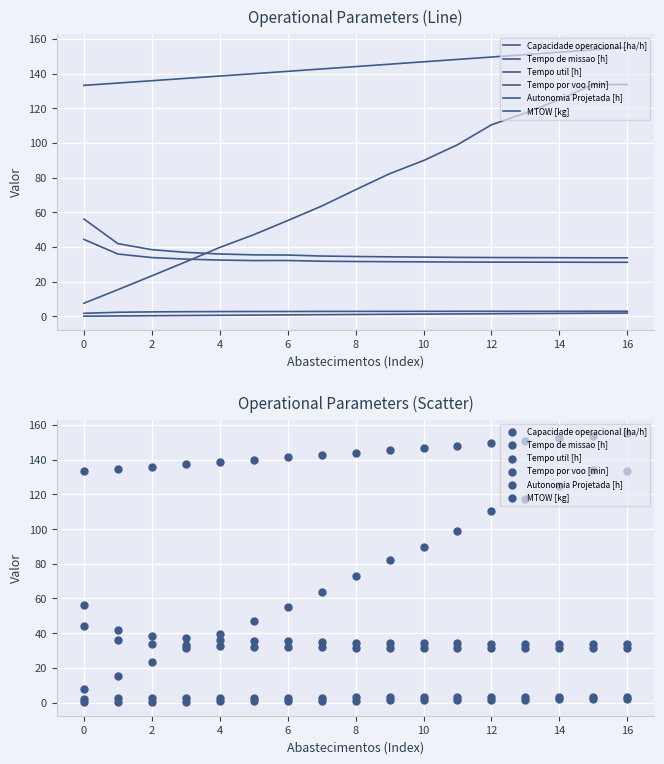

Which series has the widest spread of Y values?

Tempo por voo [min]